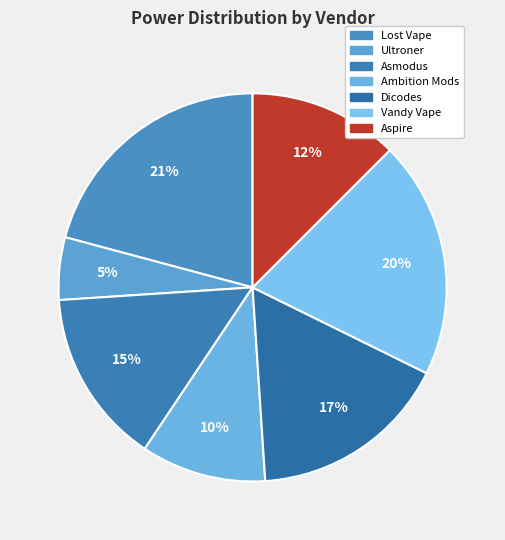

What percentage is the Ambition Mods slice, to the nearest percent?

10%